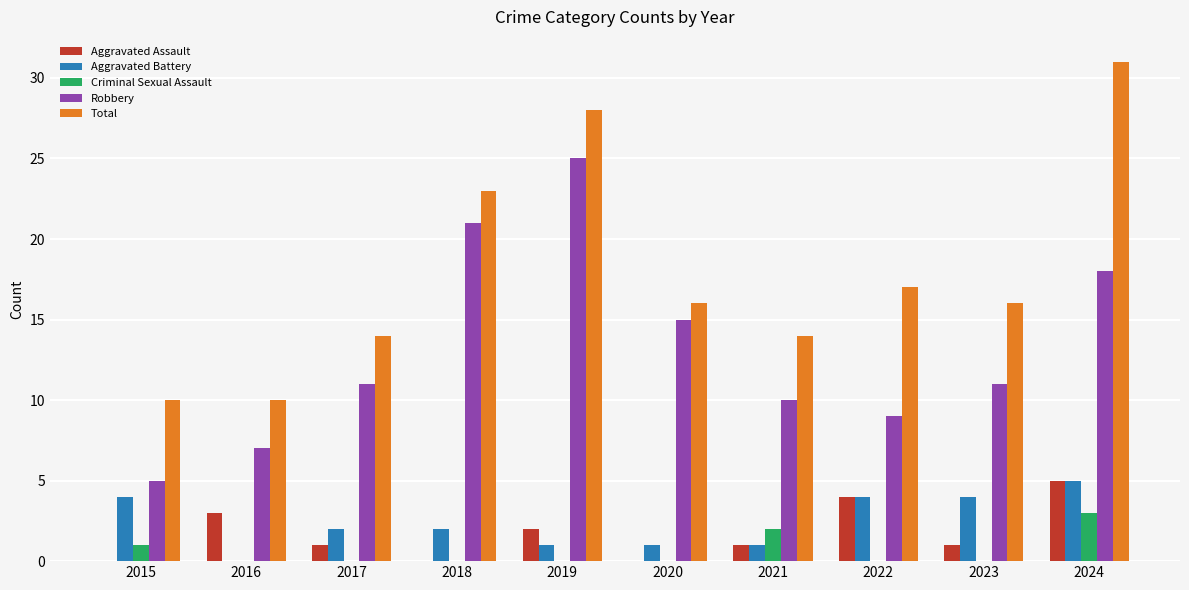

Reading left to right, transcribe all the data shown in this chart.

Aggravated Assault: 0	3	1	0	2	0	1	4	1	5
Aggravated Battery: 4	0	2	2	1	1	1	4	4	5
Criminal Sexual Assault: 1	0	0	0	0	0	2	0	0	3
Robbery: 5	7	11	21	25	15	10	9	11	18
Total: 10	10	14	23	28	16	14	17	16	31